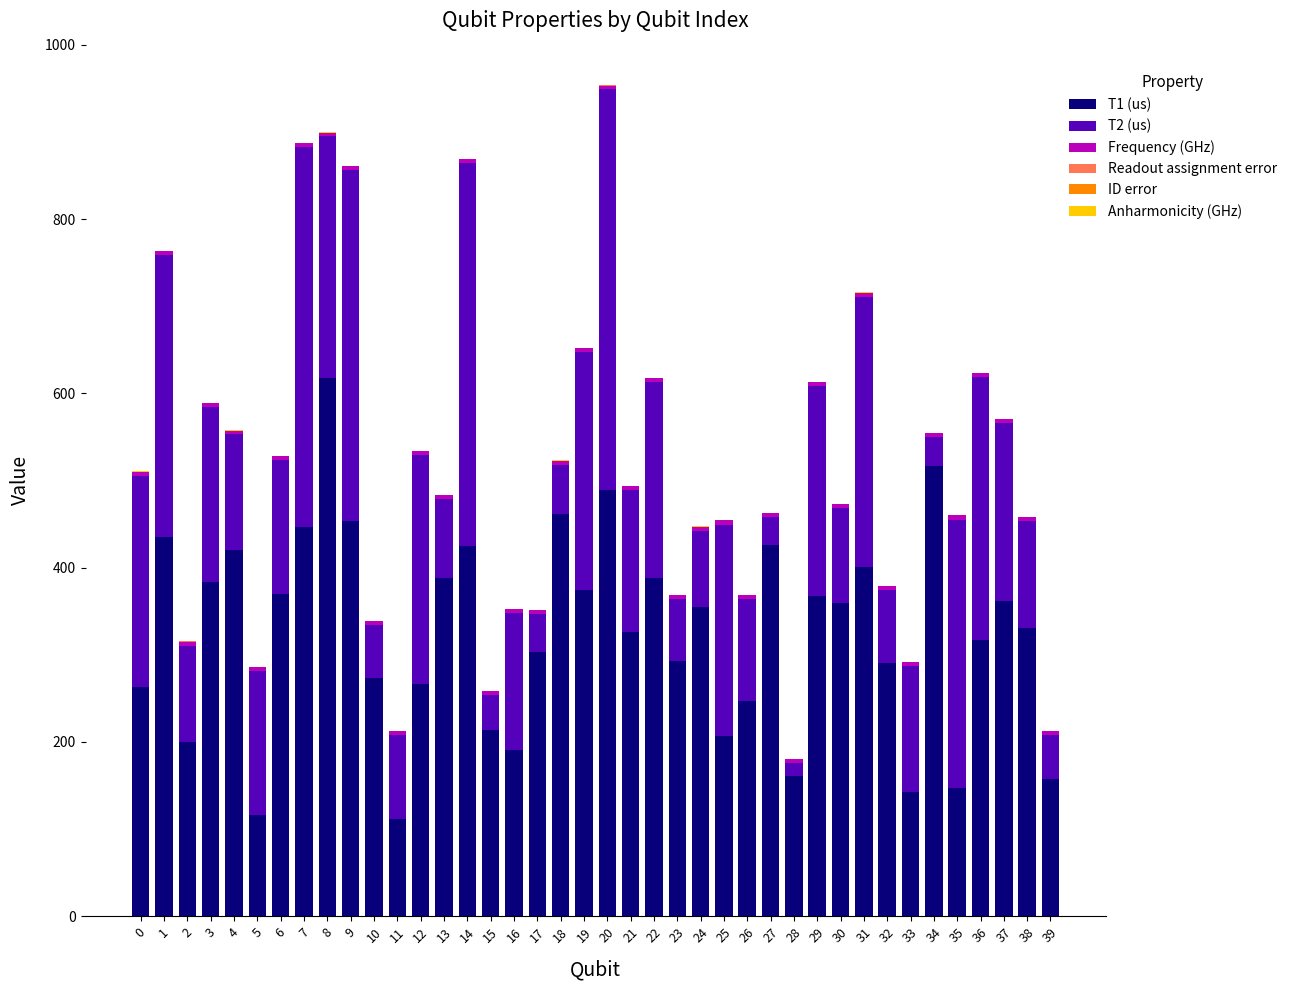

Is it true that T1 (us) equals 43.8 at 25?

False